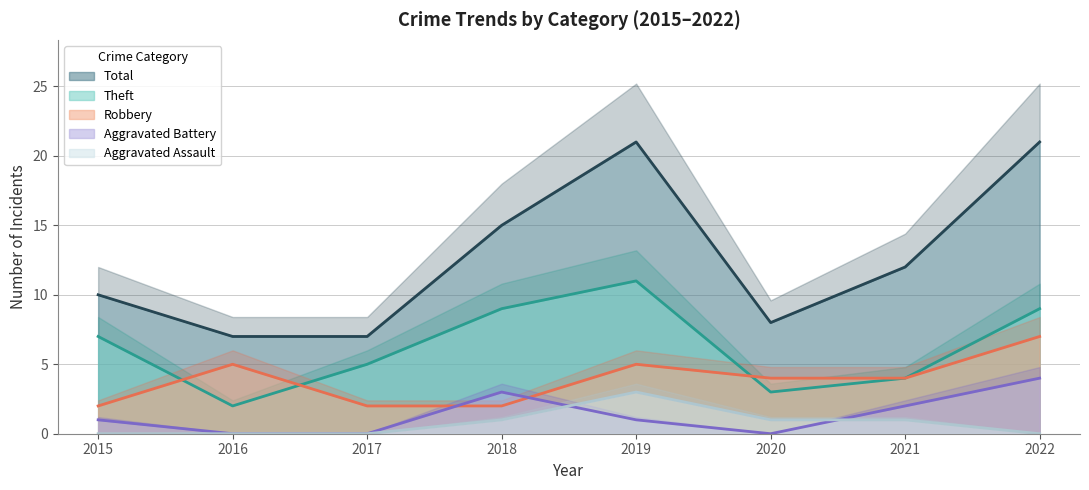

True or false: Theft and Aggravated Assault intersect in this chart.

False